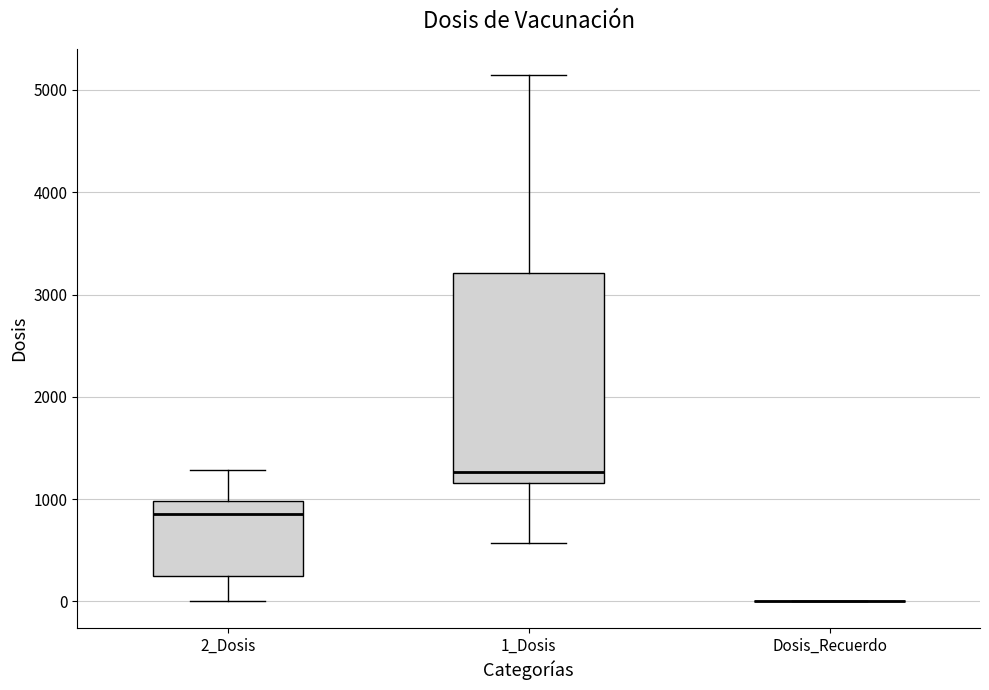

Reading left to right, read every box against the y-axis: the position of its median line, the range the box covers, and the ends of its whiskers. The values are not printed on the chart, so give them approximately, as read against the axis.

2_Dosis: median 900, box 300 to 1000, whiskers 0 to 1300
1_Dosis: median 1300, box 1200 to 3200, whiskers 600 to 5100
Dosis_Recuerdo: box collapsed to a line at 0, whiskers 0 to 0